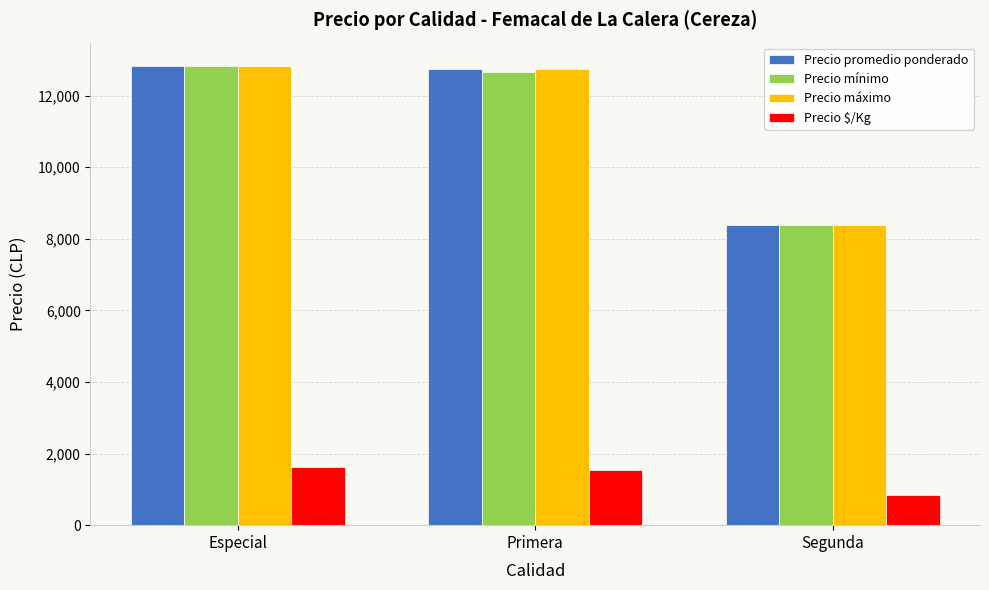

Is it true that Precio $/Kg equals 840 at Segunda?

True